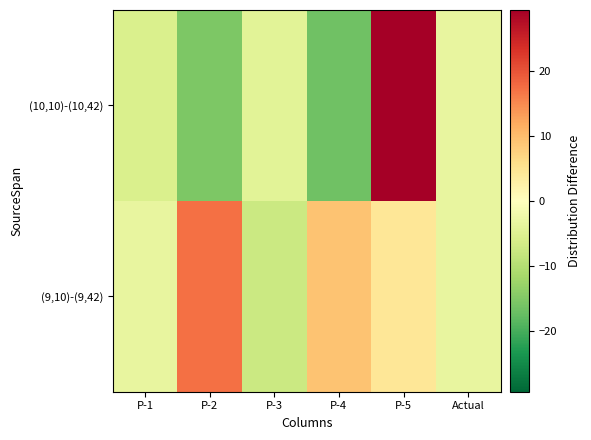

Reading left to right, what are all the values shown in this chart?

(9,10)-(9,42): P-1=-3.6	P-2=17.4	P-3=-7.6	P-4=9.4	P-5=4.4	Actual=-3.6
(10,10)-(10,42): P-1=-5.6	P-2=-15.6	P-3=-4.6	P-4=-16.6	P-5=29.4	Actual=-3.6